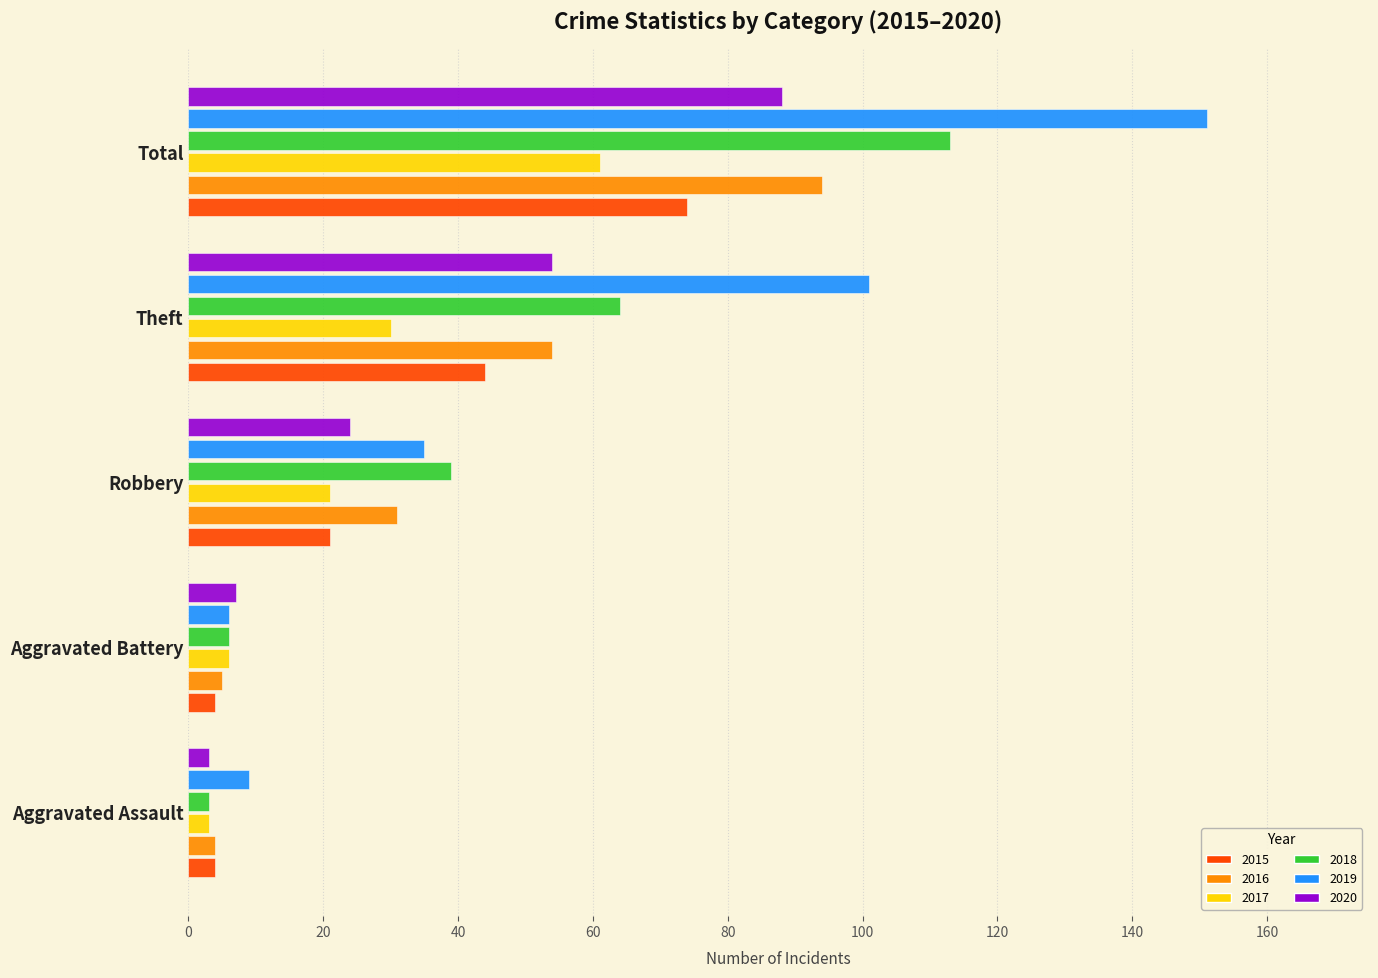

Which series has the largest total across all categories?

2019